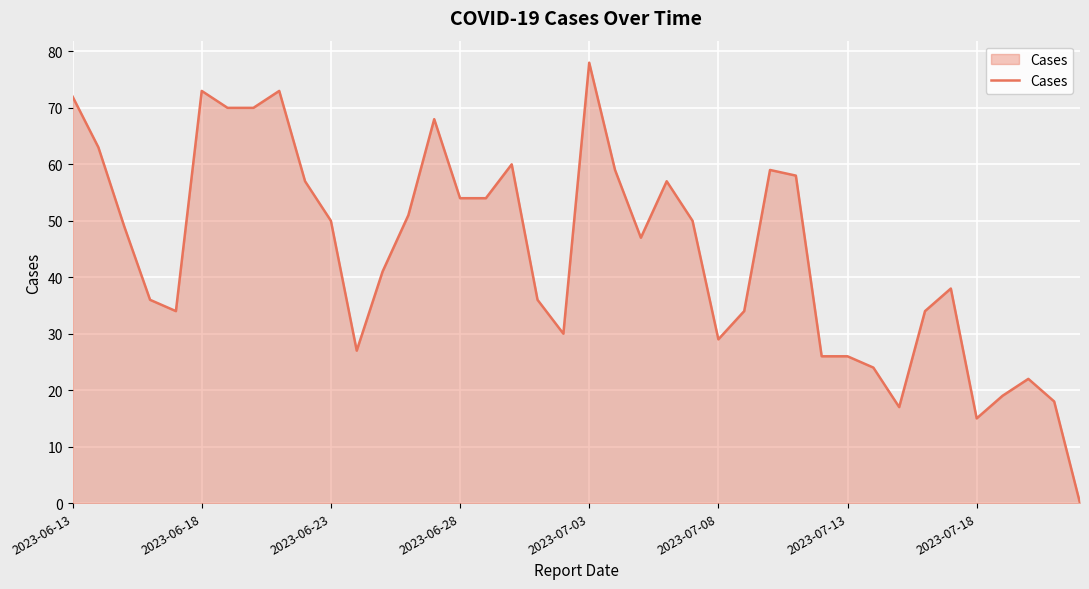

What is the difference between the maximum and minimum values?

78